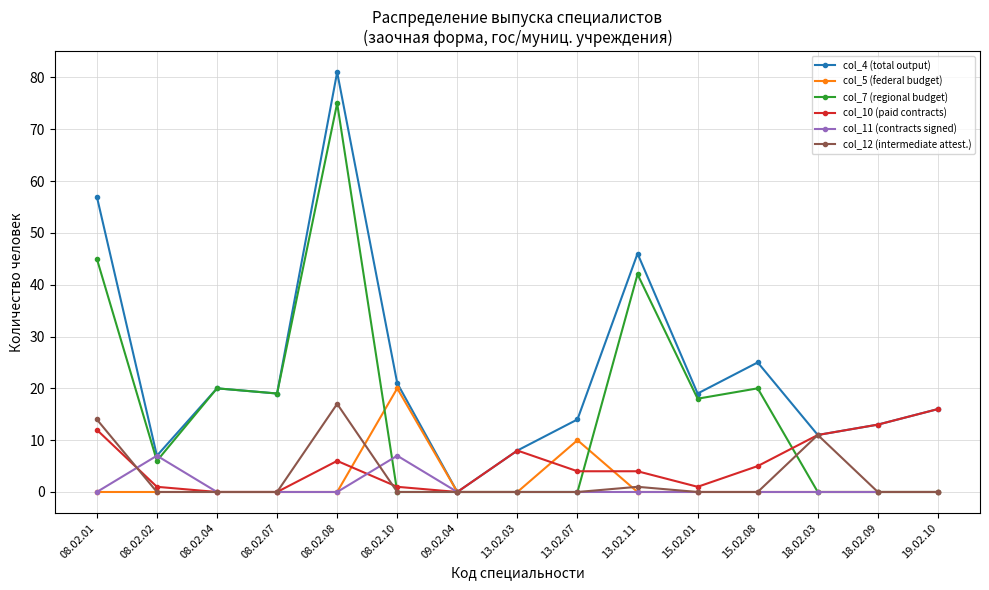

What position from the right is 18.02.03?

3